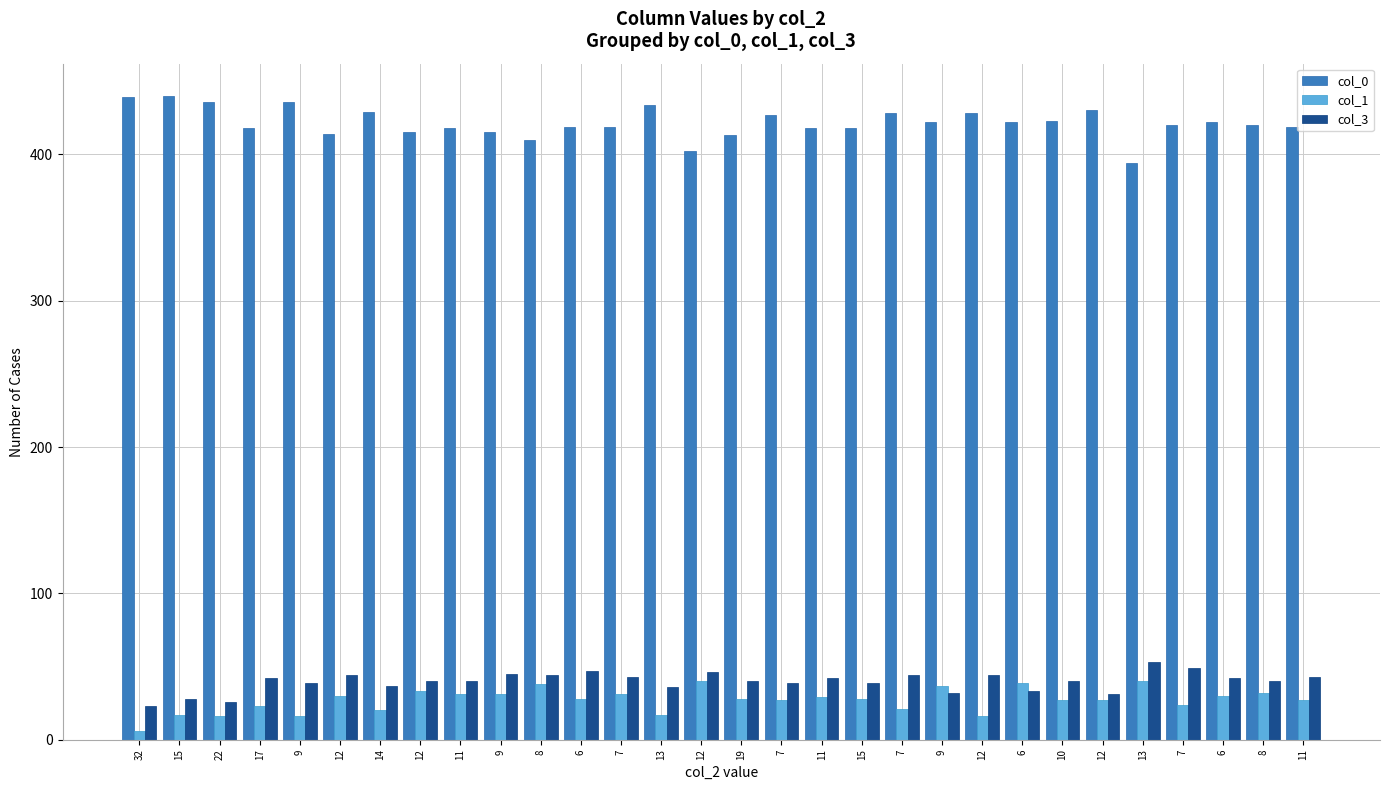

What are all the series names shown in the legend?

col_0, col_1, col_3